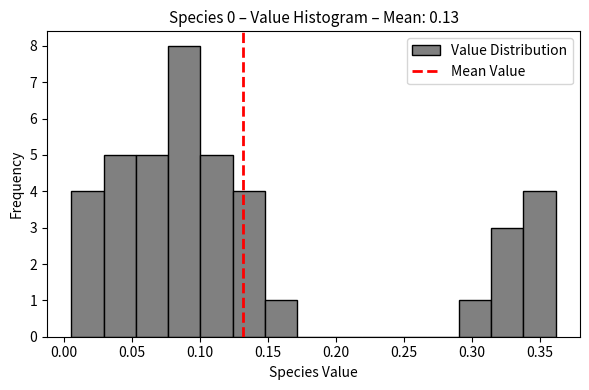

Reading left to right, list every bar in this chart as the range it spans on the x-axis followed by its height. Neither the bar edges nor the heights are printed on the chart, so give them approximately, as read against the axes.

0.005 to 0.030: 4
0.030 to 0.055: 5
0.055 to 0.075: 5
0.075 to 0.100: 8
0.100 to 0.125: 5
0.125 to 0.150: 4
0.150 to 0.170: 1
0.170 to 0.195: 0
0.195 to 0.220: 0
0.220 to 0.245: 0
0.245 to 0.265: 0
0.265 to 0.290: 0
0.290 to 0.315: 1
0.315 to 0.340: 3
0.340 to 0.360: 4